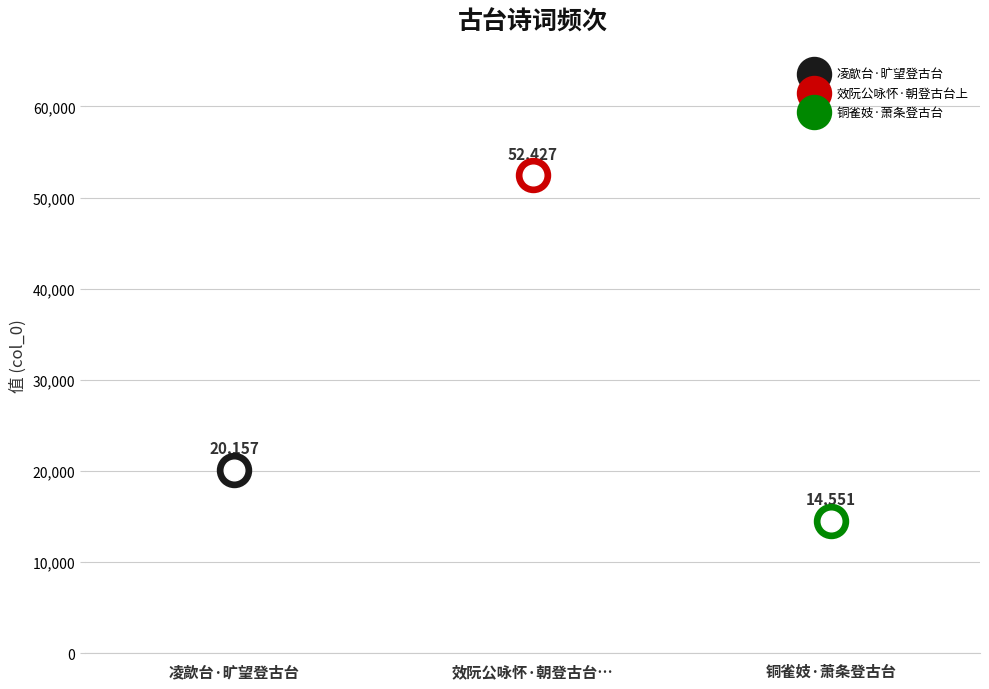

What is the ratio of the value at 凌歊台·旷望登古台 to the value at 铜雀妓·萧条登古台?

1.4